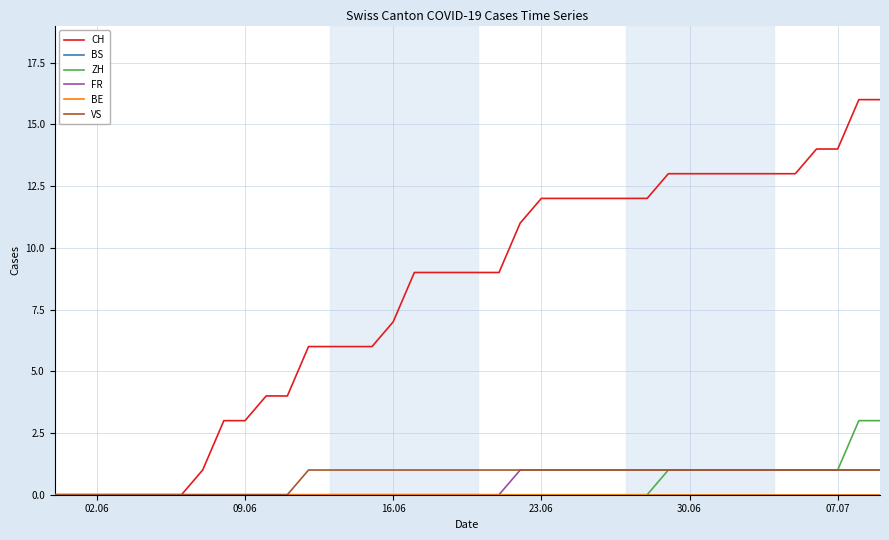

Does the chart have visible grid lines?

Yes